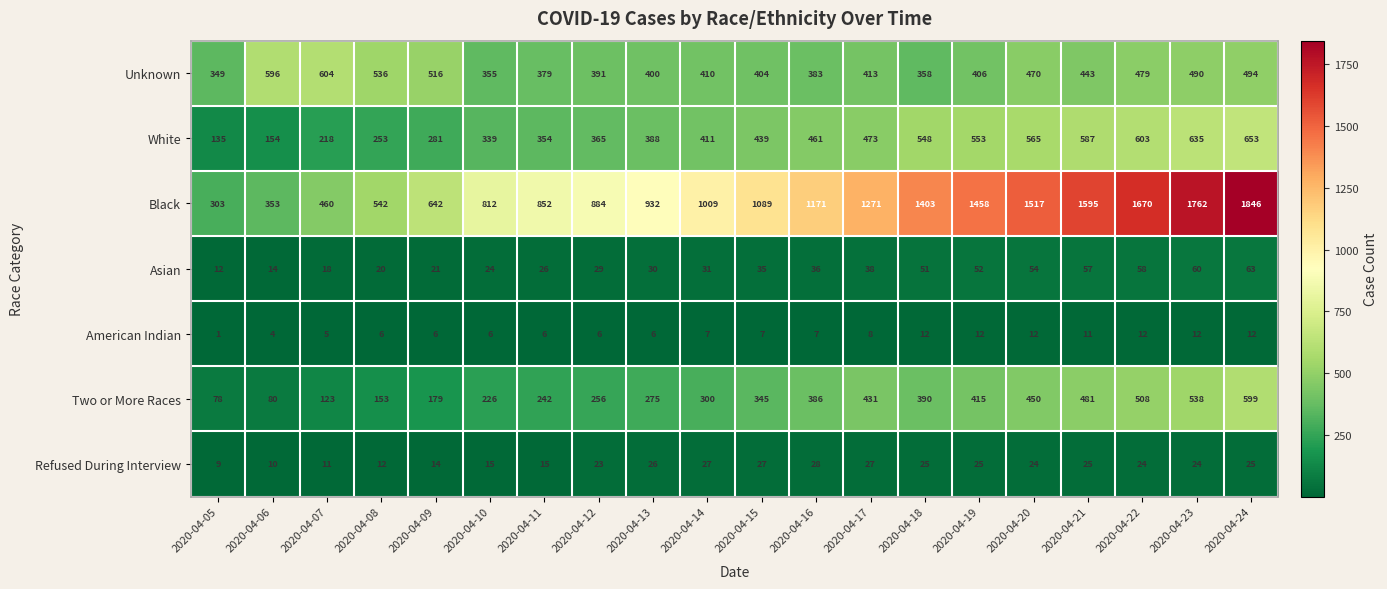

Which series has the largest total across all categories?

Black